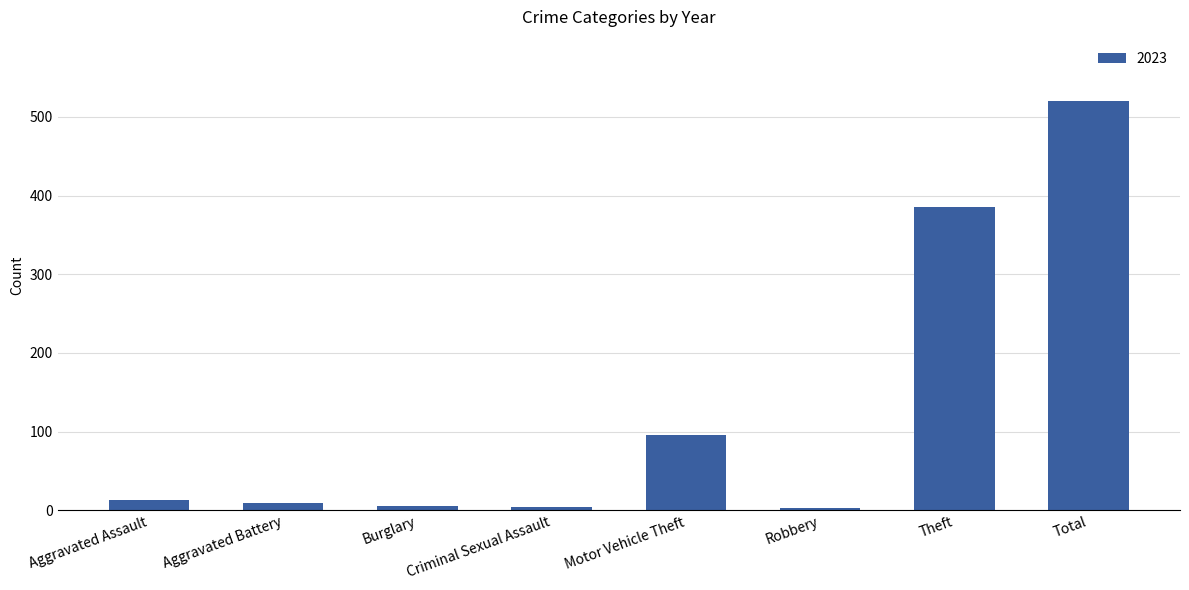

What is the difference between the maximum and minimum values?

517